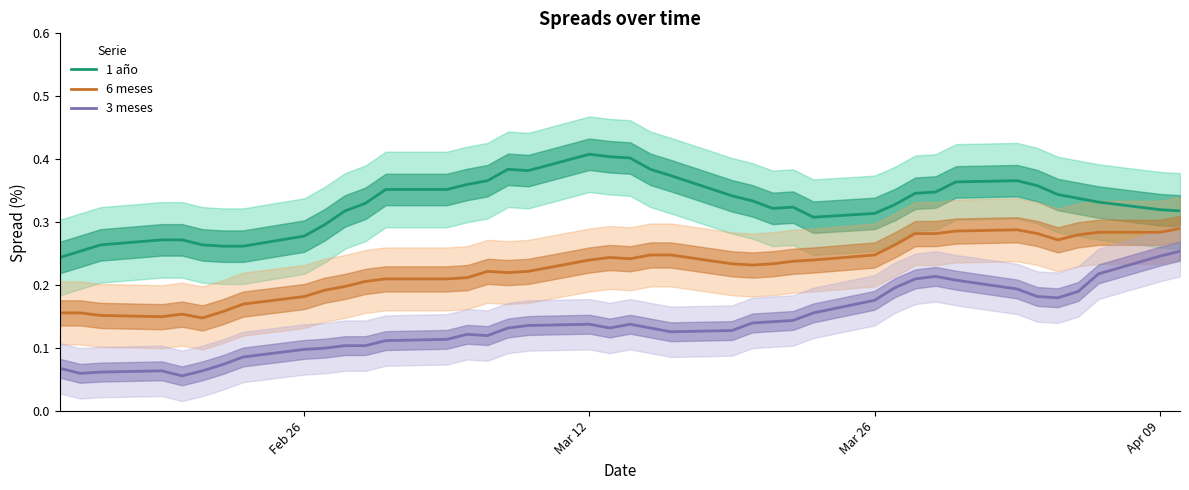

True or false: 6 meses and 3 meses intersect in this chart.

False